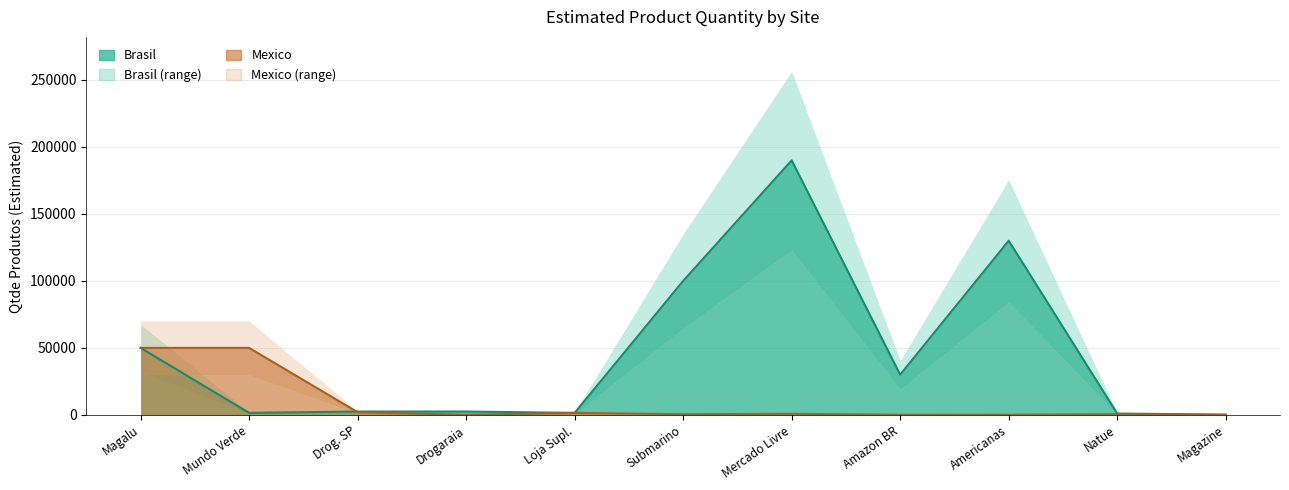

Which series has the widest spread of values?

Brasil